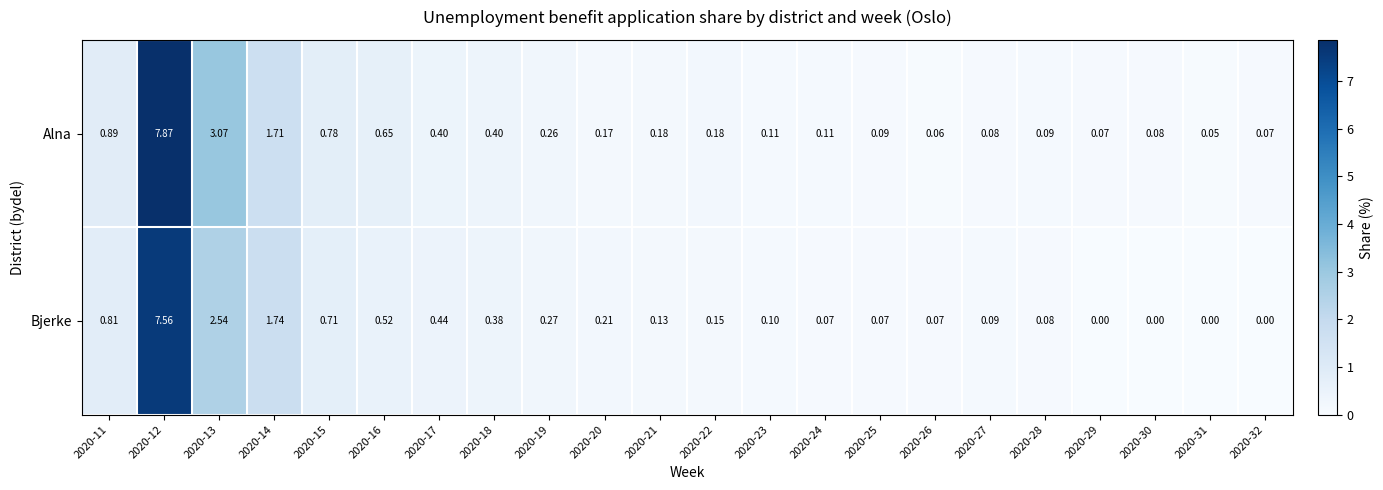

Which series has the widest spread of values?

Alna